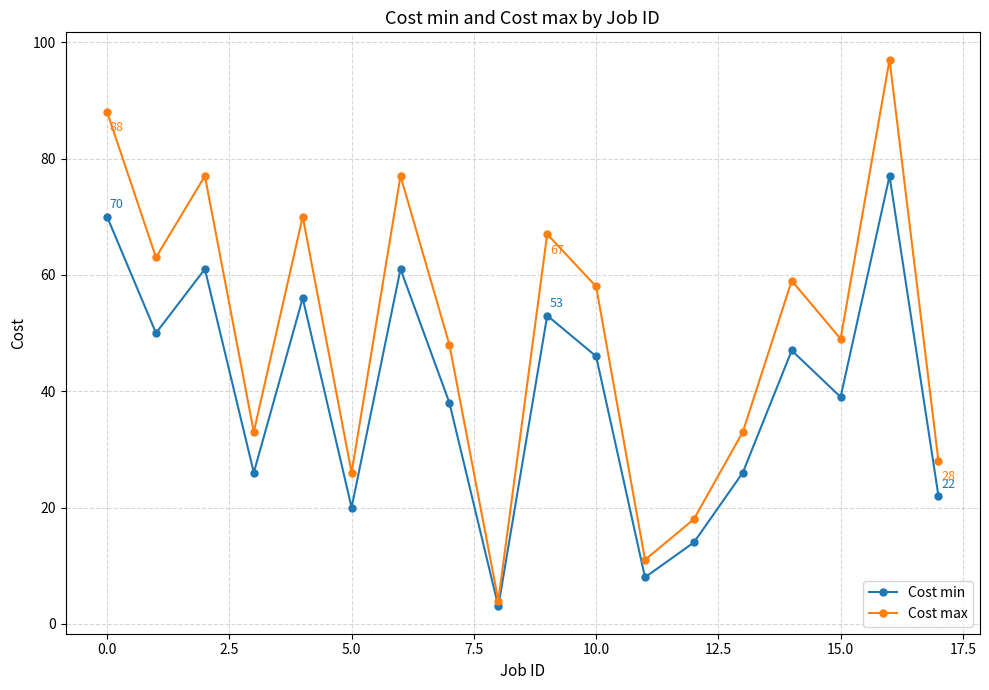

Reading left to right, list all the values displayed in this chart.

Cost min: 70	50	61	26	56	20	61	38	3	53	46	8	14	26	47	39	77	22
Cost max: 88	63	77	33	70	26	77	48	4	67	58	11	18	33	59	49	97	28